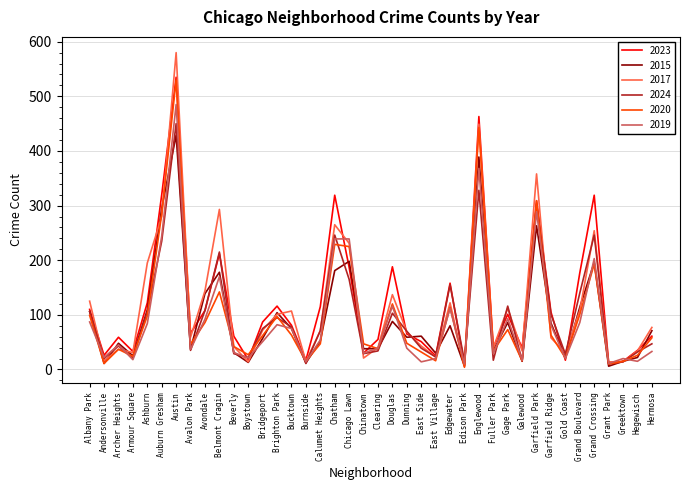

How many lines are shown in the chart?

6